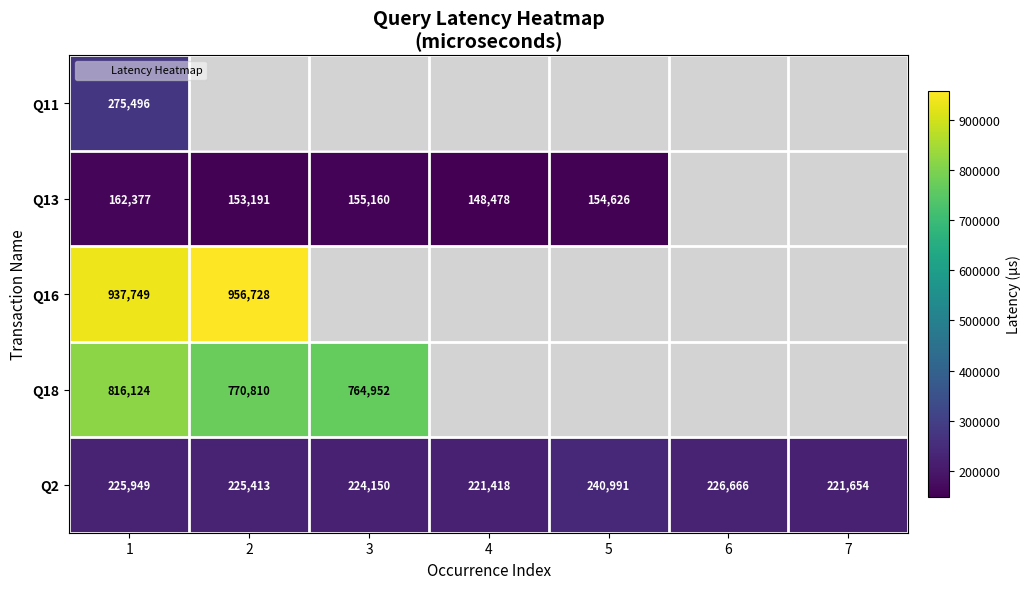

What is the difference between the maximum and minimum values in the Q13 series?

13899.0